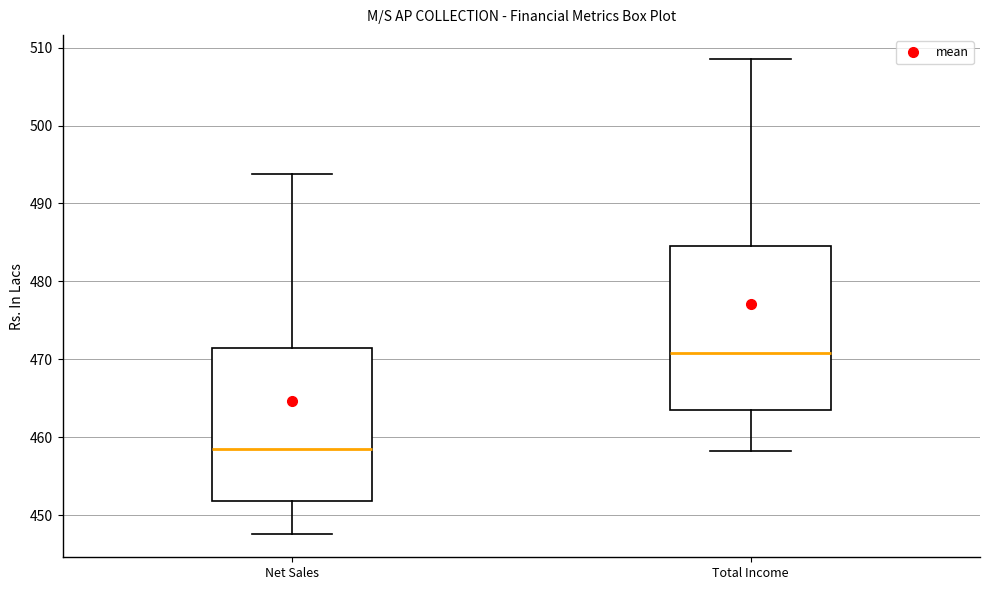

Which box is the tallest, from its lower edge to its upper edge?

Total Income